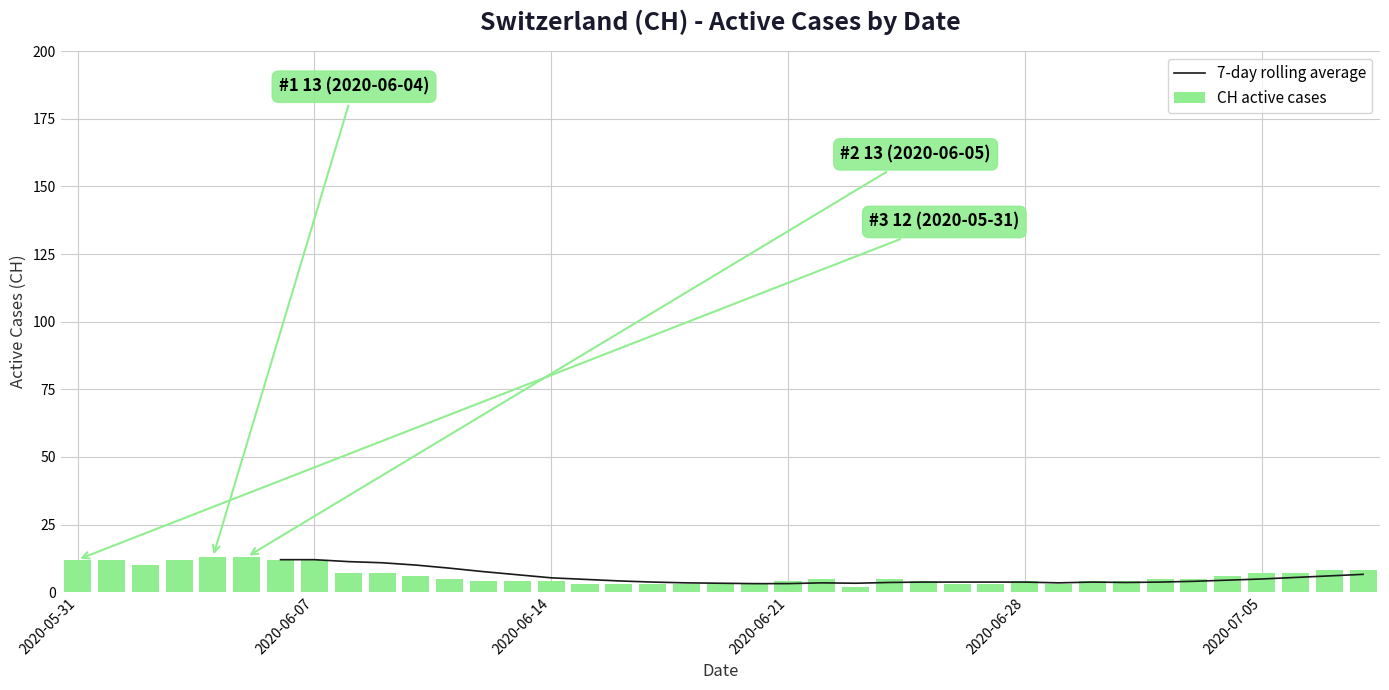

What is the highest value of the CH active cases series?

13